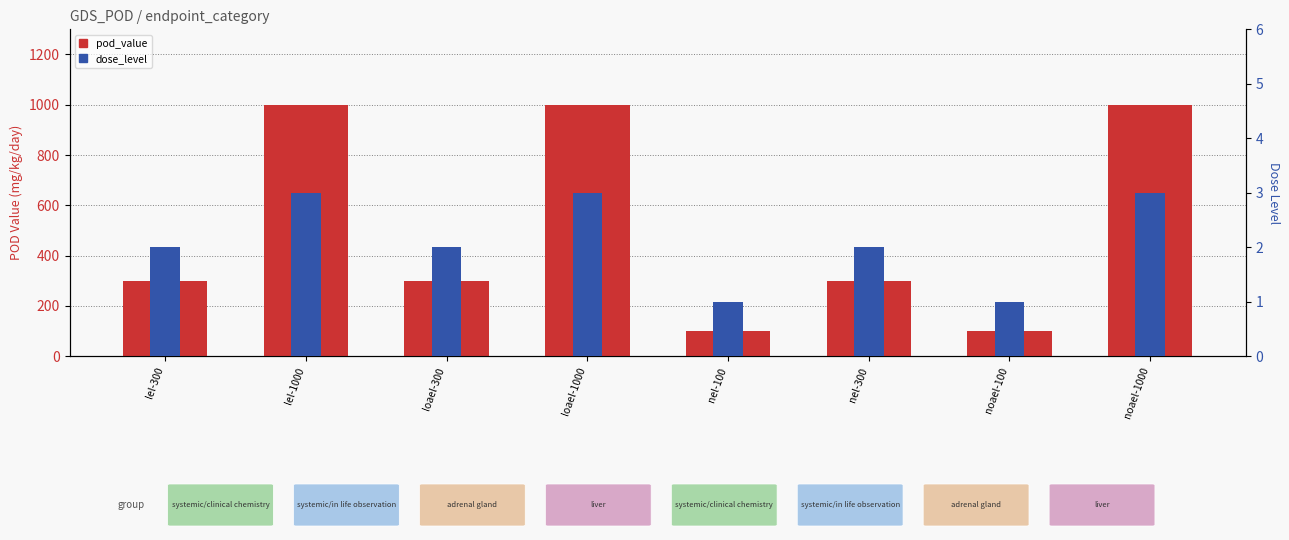

Reading right to left, list all the values displayed in this chart.

pod_value: noael-1000=1000	noael-100=100	nel-300=300	nel-100=100	loael-1000=1000	loael-300=300	lel-1000=1000	lel-300=300
dose_level: noael-1000=3	noael-100=1	nel-300=2	nel-100=1	loael-1000=3	loael-300=2	lel-1000=3	lel-300=2